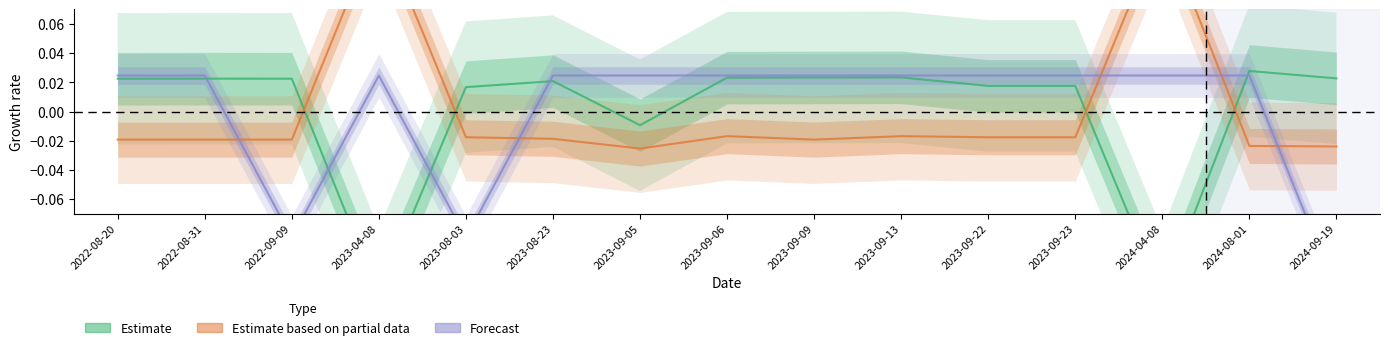

Where do Estimate and Estimate based on partial data first cross each other?

2022-09-09 and 2023-04-08